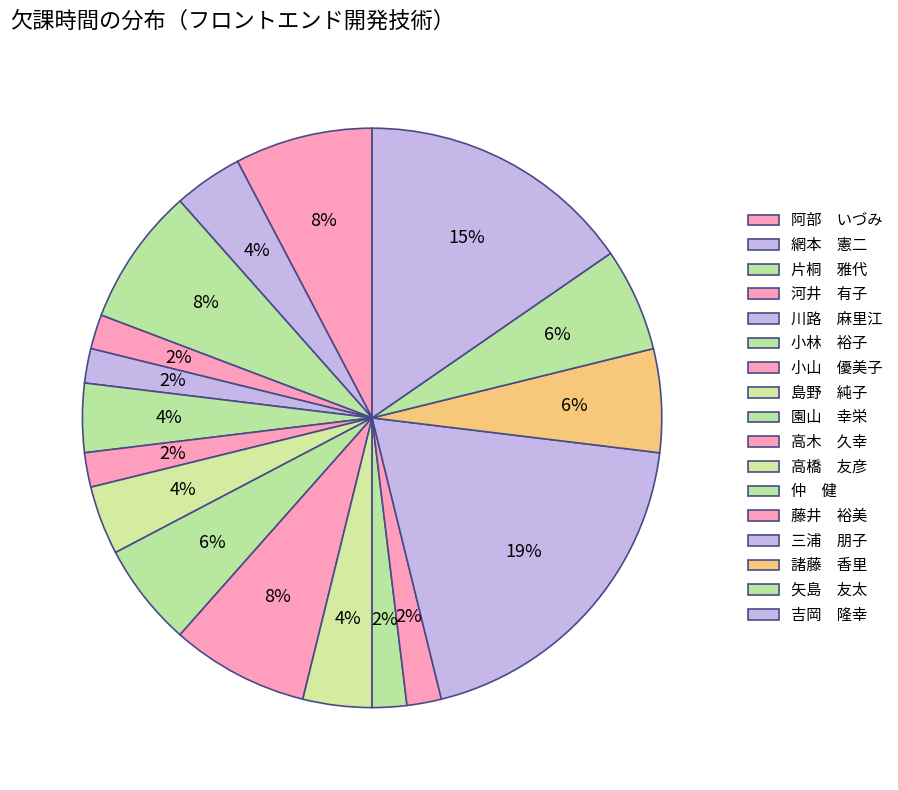

Count the number of slices in the pie.

17